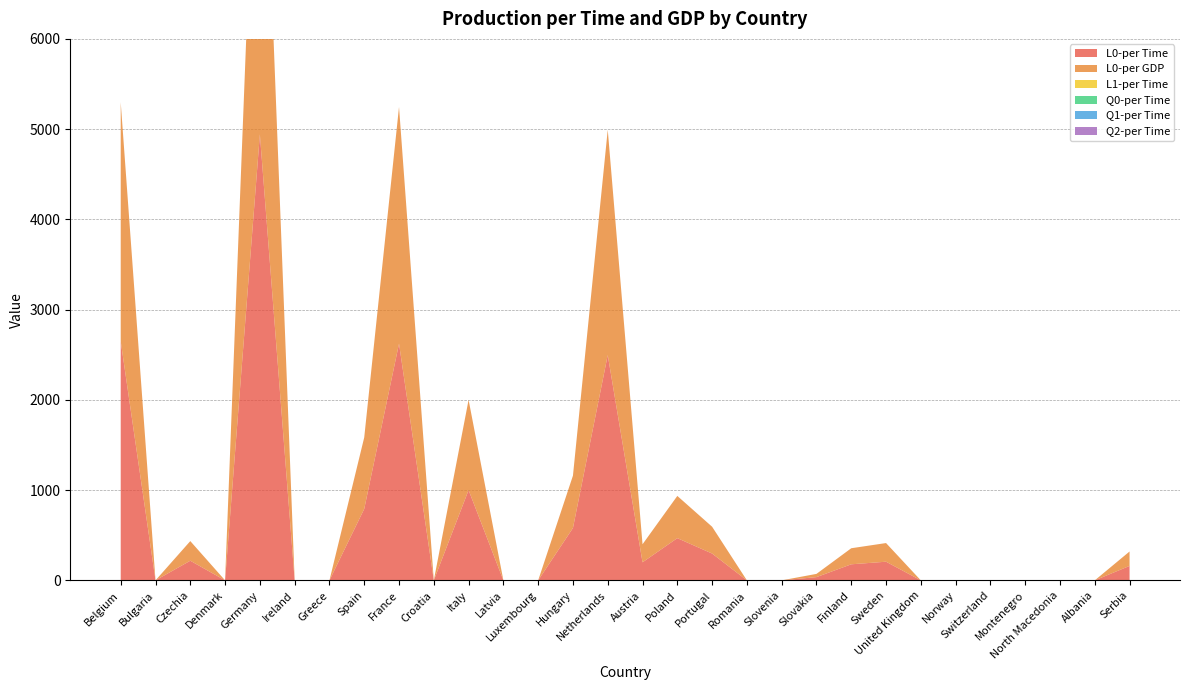

Reading right to left, transcribe all the data shown in this chart.

L0-per Time: 160.0	0.0	0.0	0.0	0.0	0.0	0.0	206.7	178.0	35.9	0.0	0.0	297.2	467.8	200.0	2496.3	580.4	0.0	0.0	1000.0	0.0	2623.0	792.0	0.0	0.0	4942.2	0.0	217.6	0.0	2649.0
L0-per GDP: 160.0	0.0	0.0	0.0	0.0	0.0	0.0	206.7	178.0	35.9	0.0	0.0	297.2	467.8	200.0	2496.3	580.4	0.0	0.0	1000.0	0.0	2623.0	792.0	0.0	0.0	4942.2	0.0	217.6	0.0	2649.0
L1-per Time: 0.0	0.0	0.0	0.0	0.0	0.0	0.0	0.0	0.0	0.0	0.0	0.0	0.0	0.0	0.0	0.0	0.0	0.0	0.0	0.0	0.0	0.0	0.0	0.0	0.0	0.0	0.0	0.0	0.0	0.0
Q0-per Time: 0.0	0.0	0.0	0.0	0.0	0.0	0.0	0.0	0.0	0.0	0.0	0.0	0.0	0.0	0.0	0.0	0.0	0.0	0.0	0.0	0.0	0.0	0.0	0.0	0.0	0.0	0.0	0.0	0.0	0.0
Q1-per Time: 0.0	0.0	0.0	0.0	0.0	0.0	0.0	0.0	0.0	0.0	0.0	0.0	0.0	0.0	0.0	0.0	0.0	0.0	0.0	0.0	0.0	0.0	0.0	0.0	0.0	0.0	0.0	0.0	0.0	0.0
Q2-per Time: 0.0	0.0	0.0	0.0	0.0	0.0	0.0	0.0	0.0	0.0	0.0	0.0	0.0	0.0	0.0	0.0	0.0	0.0	0.0	0.0	0.0	0.0	0.0	0.0	0.0	0.0	0.0	0.0	0.0	0.0